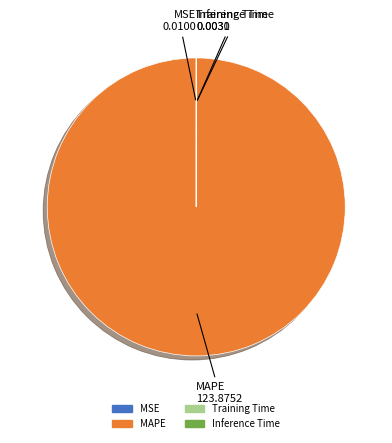

Is there any slice that represents more than half of the pie?

Yes